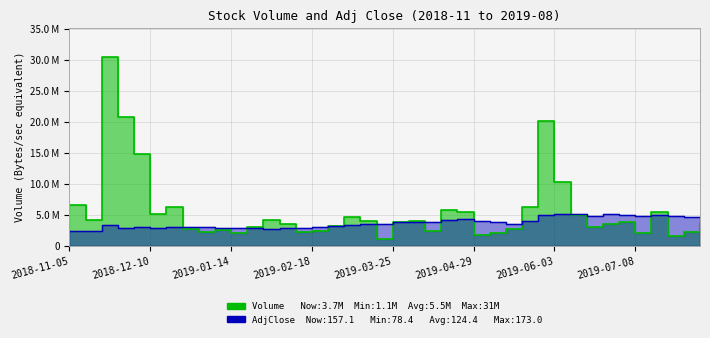

How many distinct data groups are displayed?

2